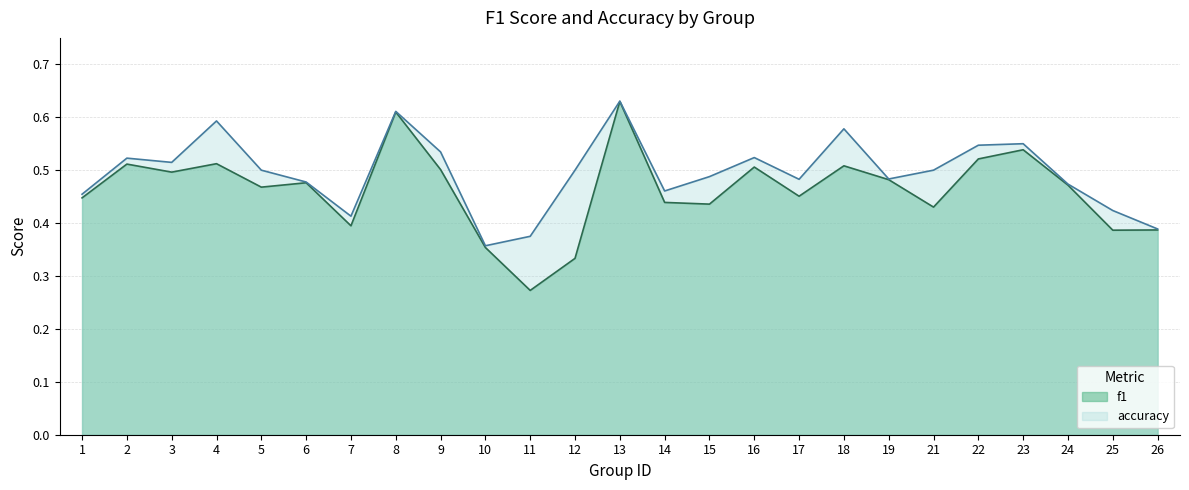

Reading left to right, extract all data points from this chart.

f1: 0.4	0.5	0.5	0.5	0.5	0.5	0.4	0.6	0.5	0.4	0.3	0.3	0.6	0.4	0.4	0.5	0.5	0.5	0.5	0.4	0.5	0.5	0.5	0.4	0.4
accuracy: 0.5	0.5	0.5	0.6	0.5	0.5	0.4	0.6	0.5	0.4	0.4	0.5	0.6	0.5	0.5	0.5	0.5	0.6	0.5	0.5	0.5	0.6	0.5	0.4	0.4